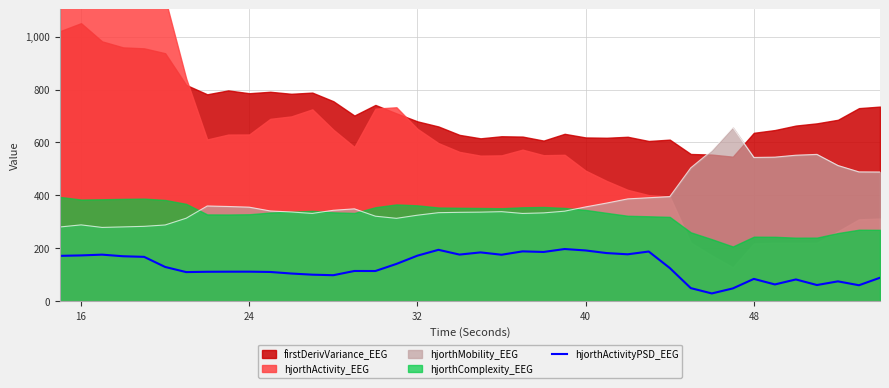

How many data points are less than 125?

20